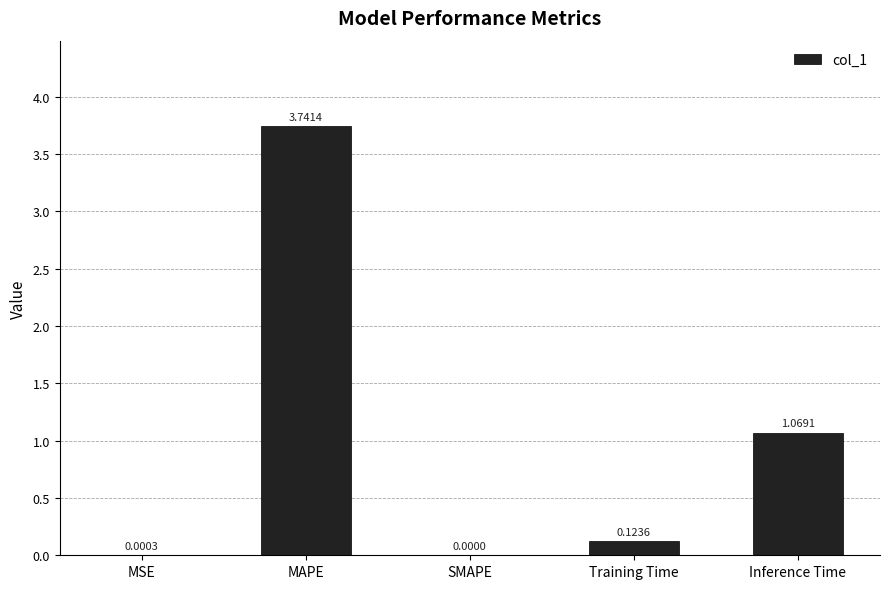

How many values are above zero?

4